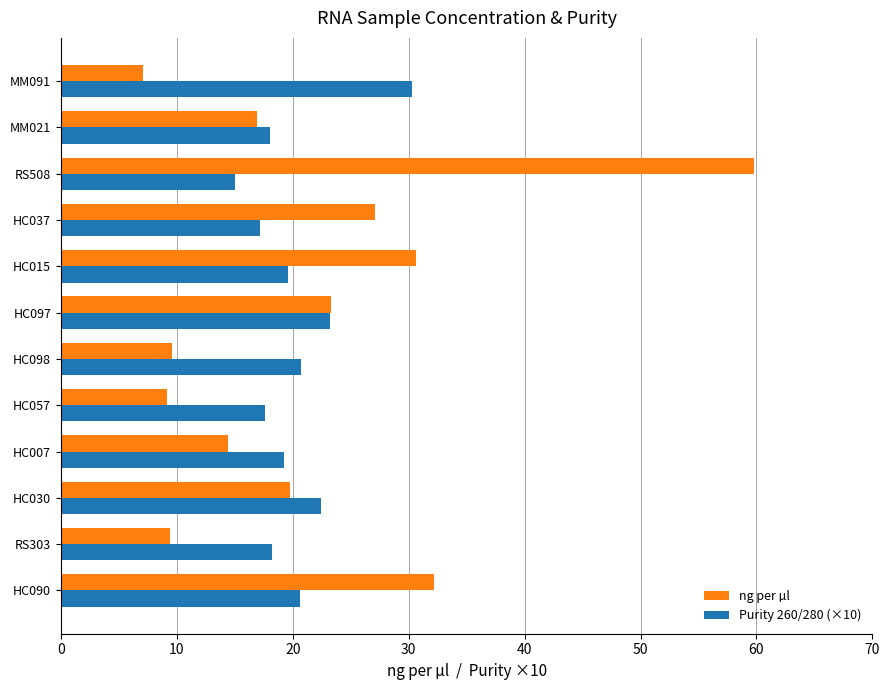

What is the greatest value displayed?

59.8